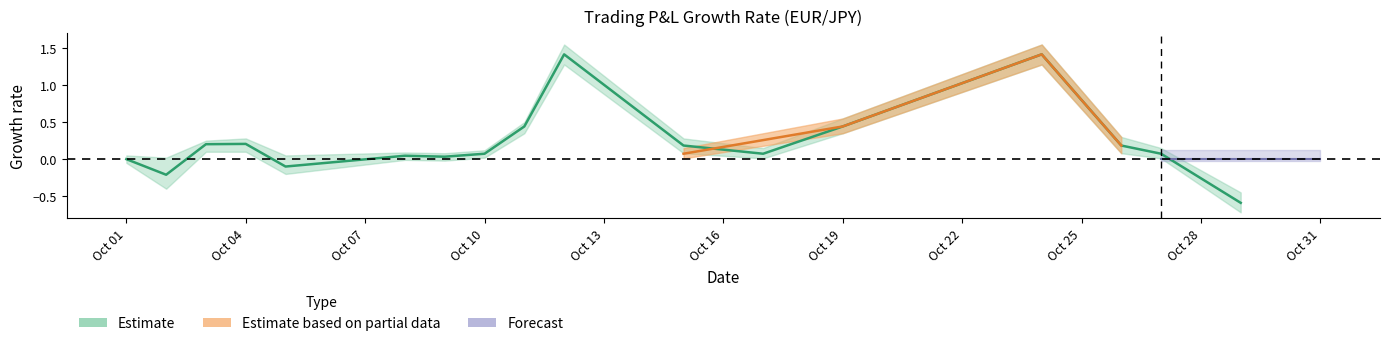

Which category has the highest value across all series?

2018-10-12